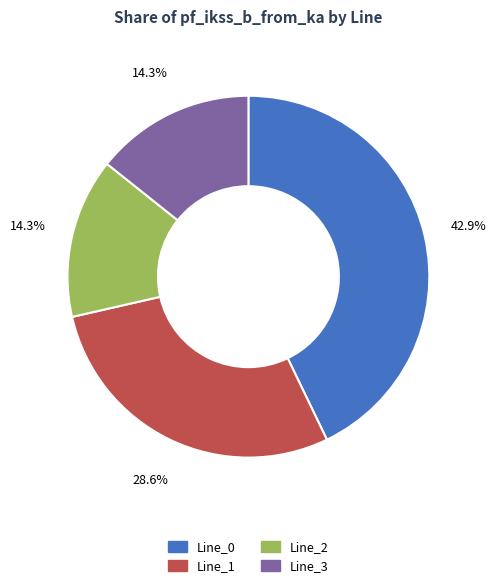

Which has a higher value, Line_0 or Line_3?

Line_0